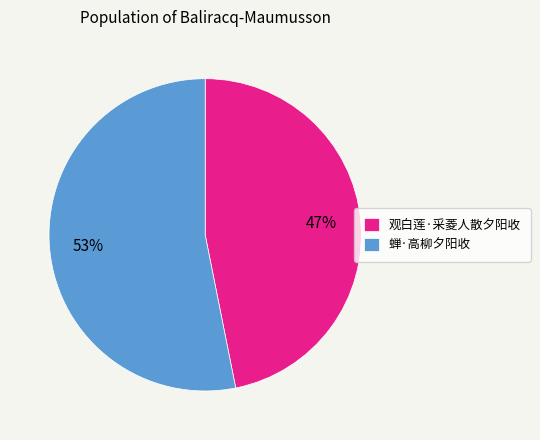

Which slice is the largest?

蝉·高柳夕阳收